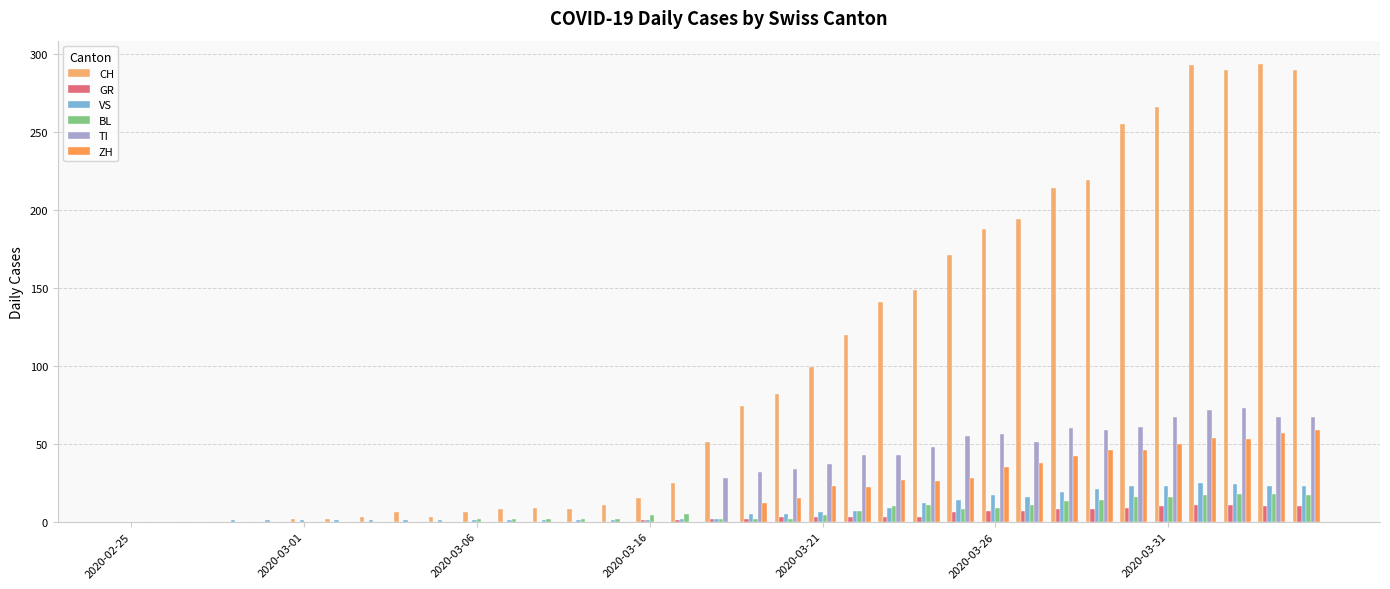

What is the sum of all ZH values?

633